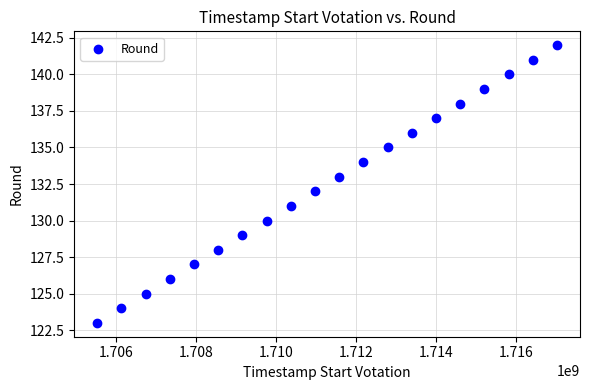

What is the range of X values (max minus min)?

11491200